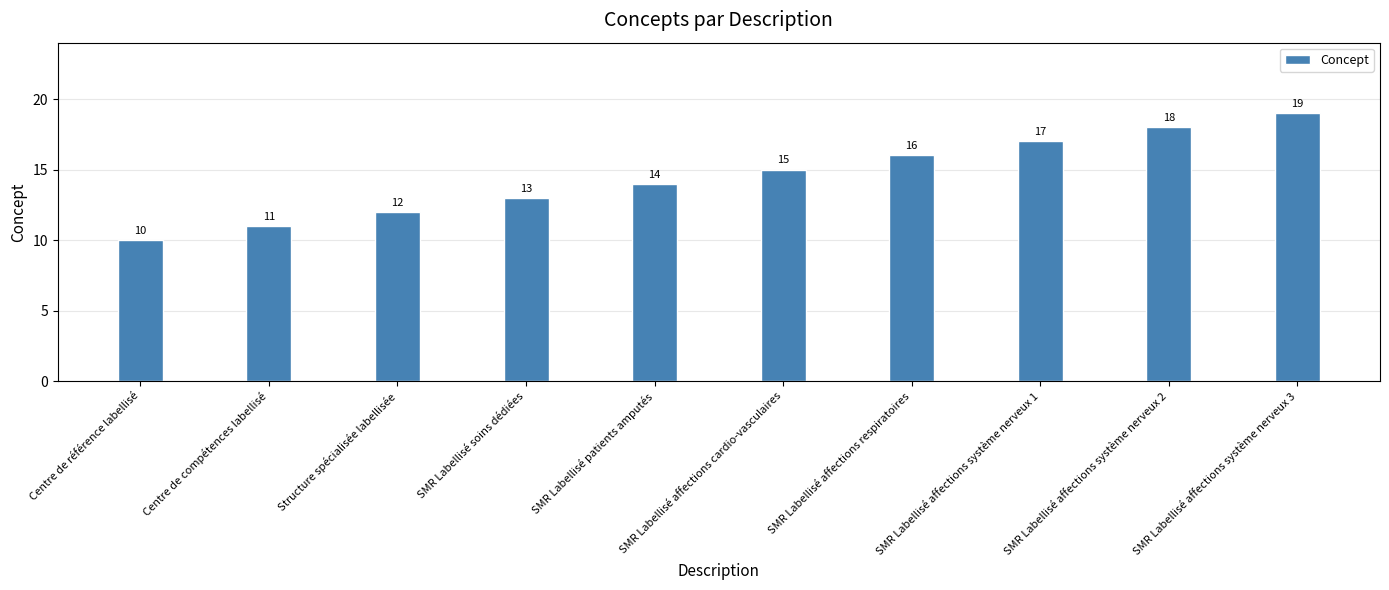

Between SMR Labellisé affections système nerveux 3 and SMR Labellisé affections cardio-vasculaires, which is larger?

SMR Labellisé affections système nerveux 3